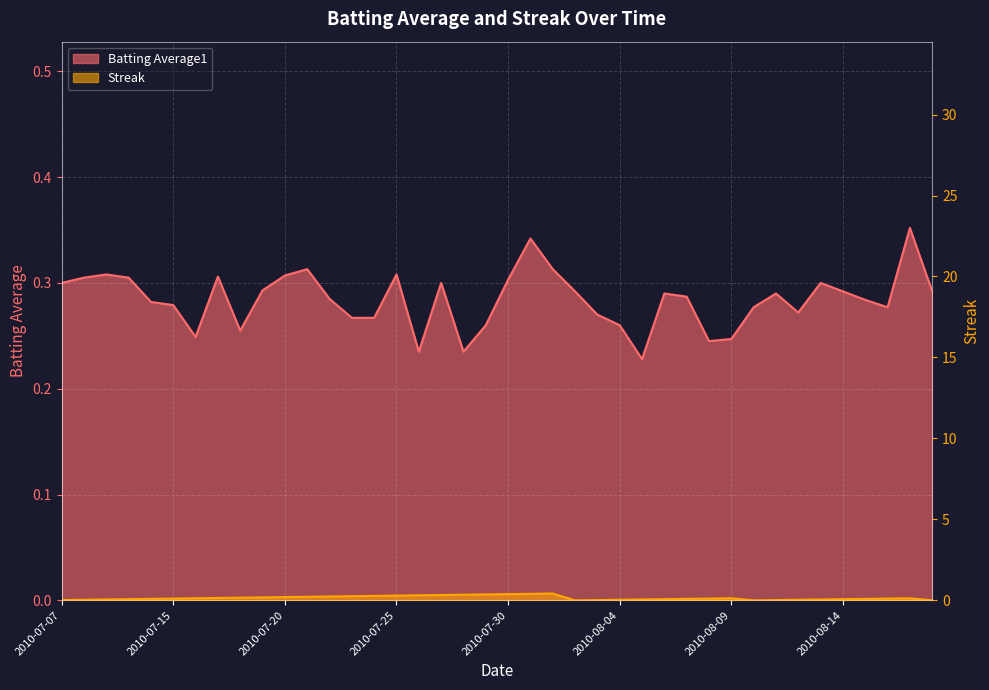

Which series has the largest range (max minus min)?

Streak